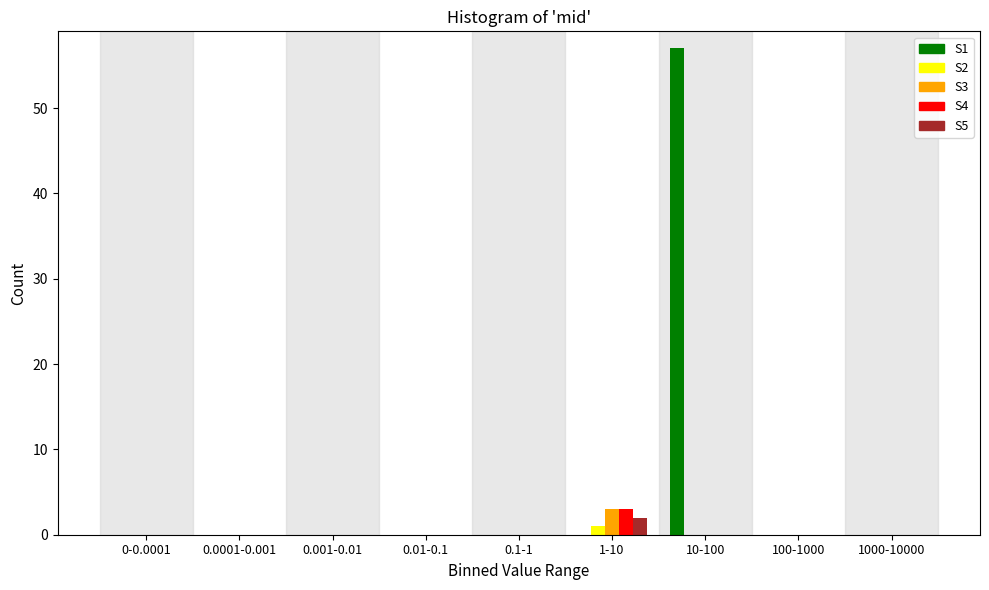

At which category is the sum across all series the highest?

10-100